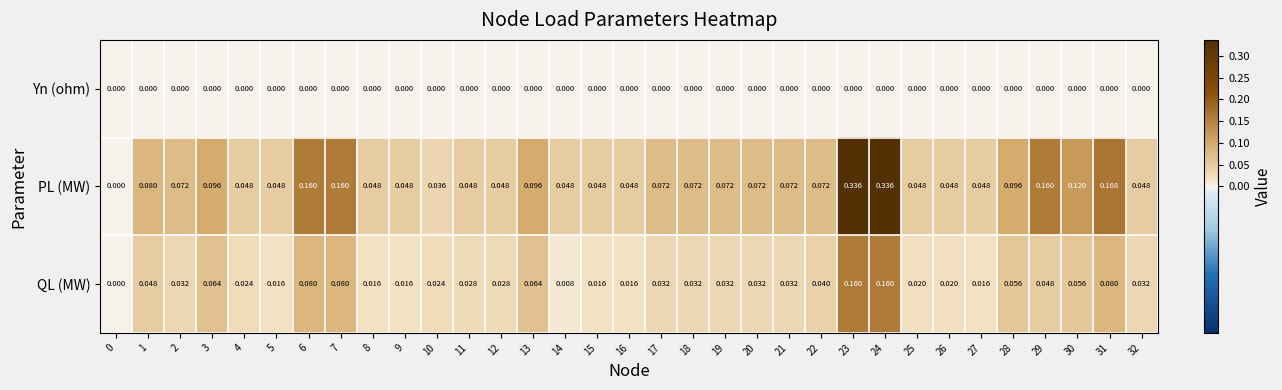

Rank the series by their maximum value, from lowest to highest.

Yn (ohm), QL (MW), PL (MW)